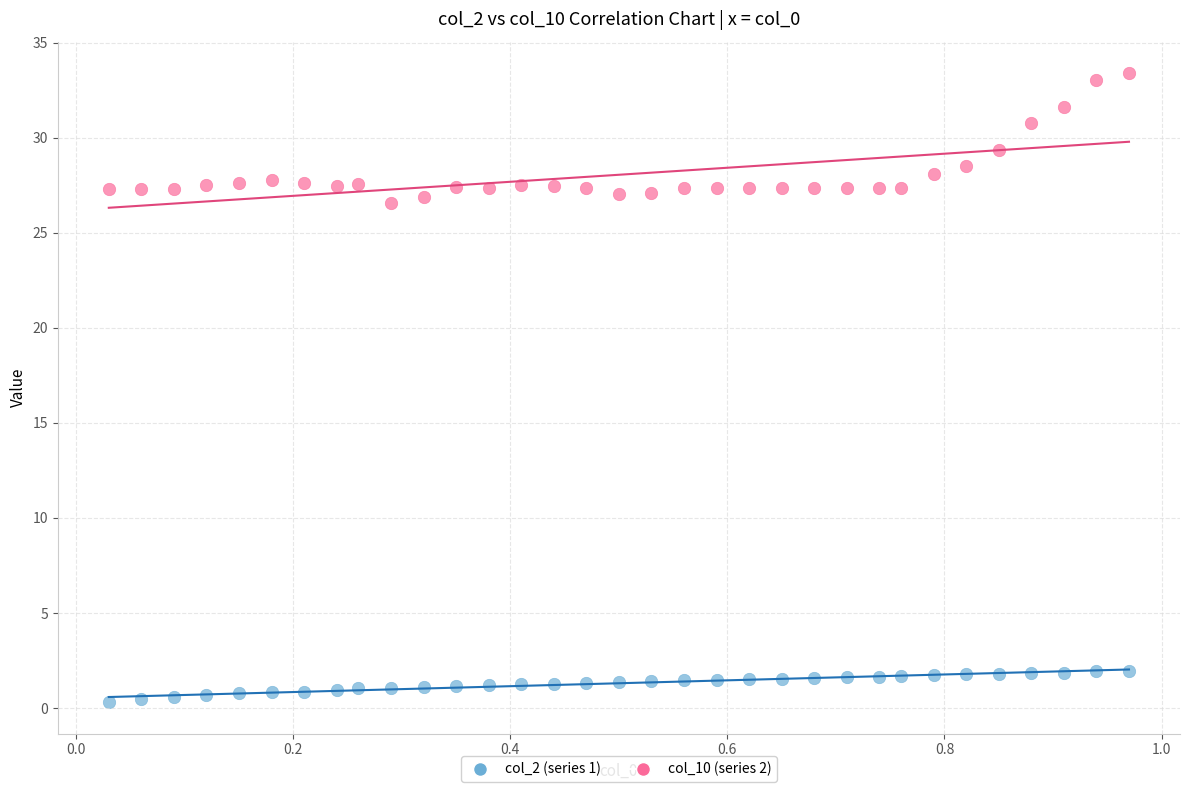

Which series contains the lowest Y value?

col_2 (series 1)